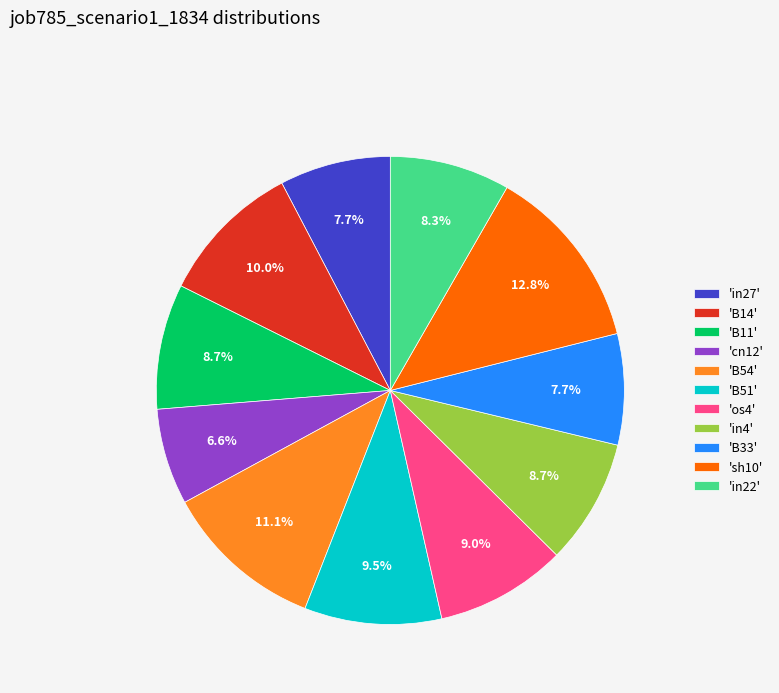

Which category has the smallest portion of the pie?

'cn12'